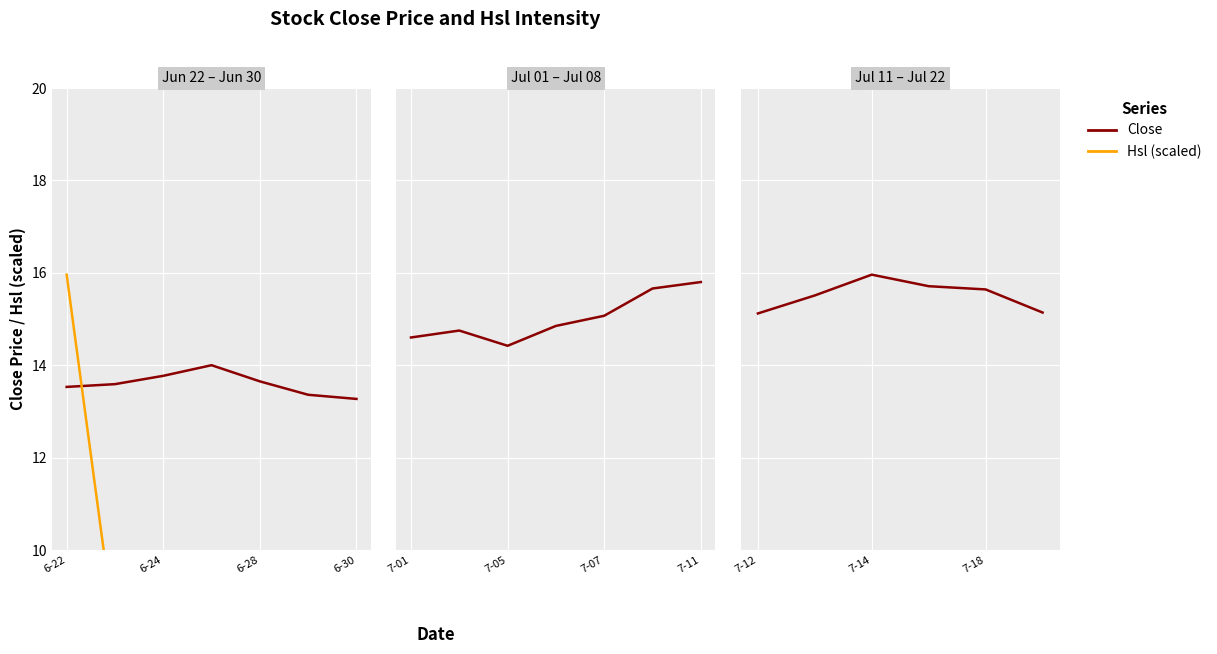

Which series has the largest range (max minus min)?

Hsl (scaled)